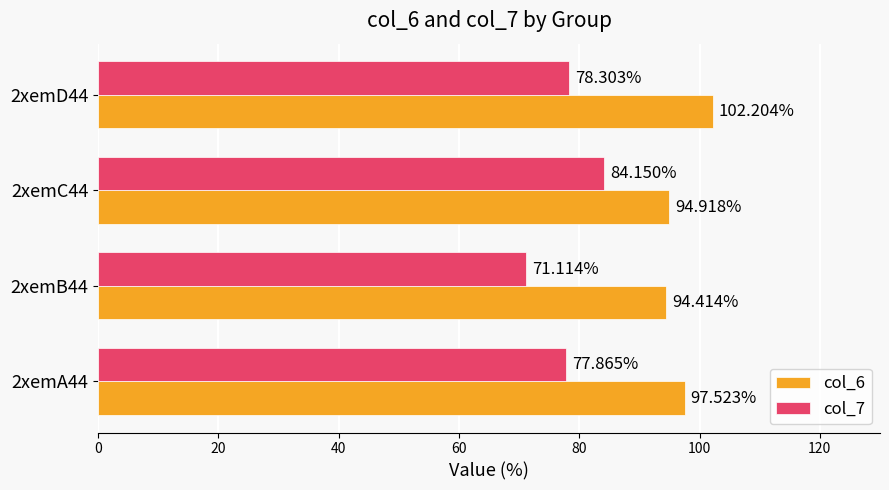

Count the number of categories in the chart.

4